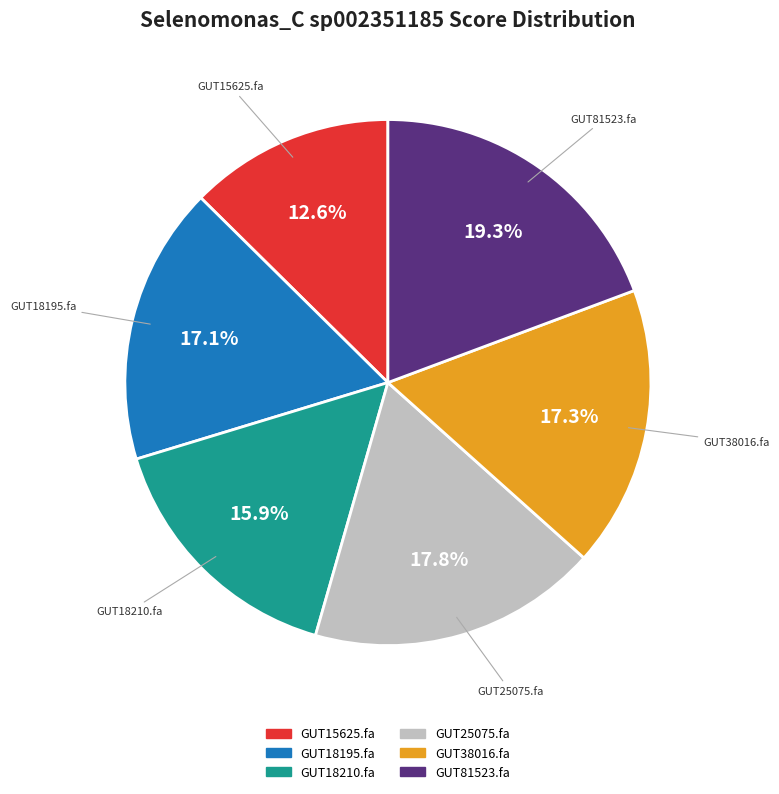

Does any single category account for the majority?

No